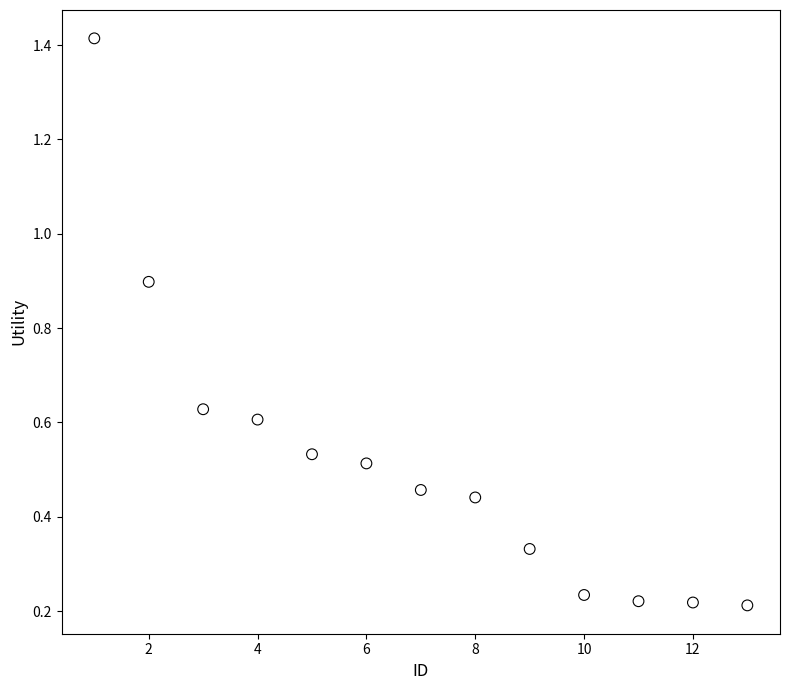

What is the range of Y values (max minus min)?

1.2